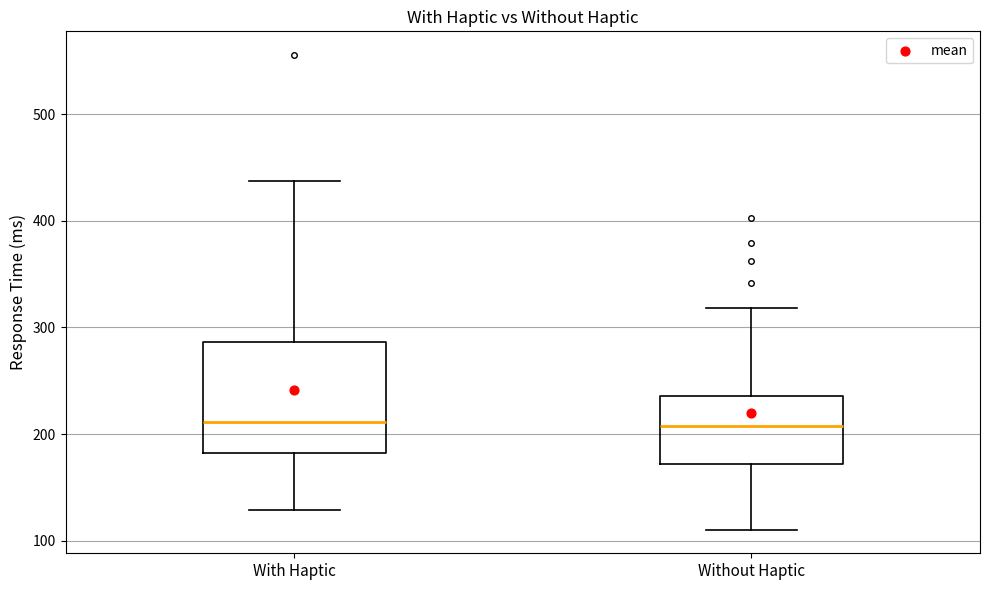

Where does the lower whisker of the box for Without Haptic end on the y-axis? The values are not printed on the chart, so give them approximately, as read against the axis.

110